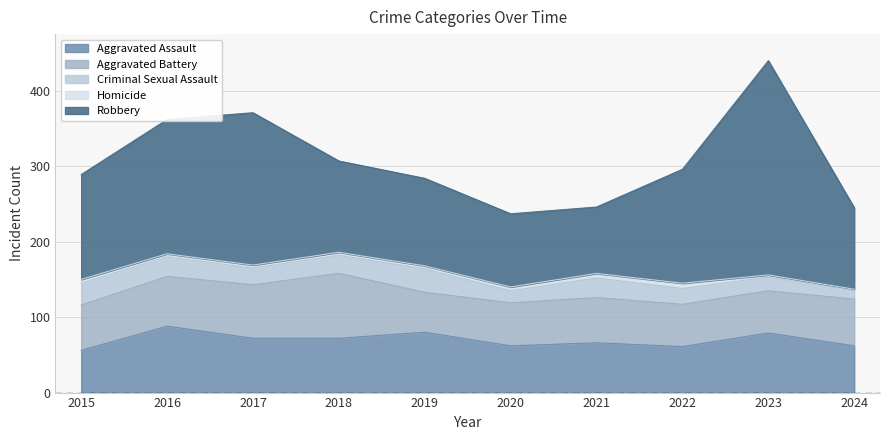

How many categories are shown in the chart?

10